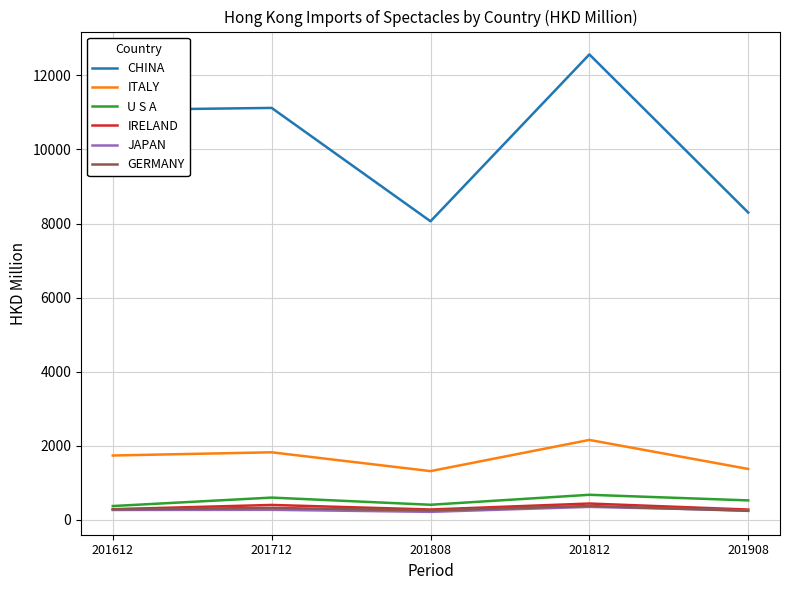

What is the maximum value shown in the chart?

12566.7